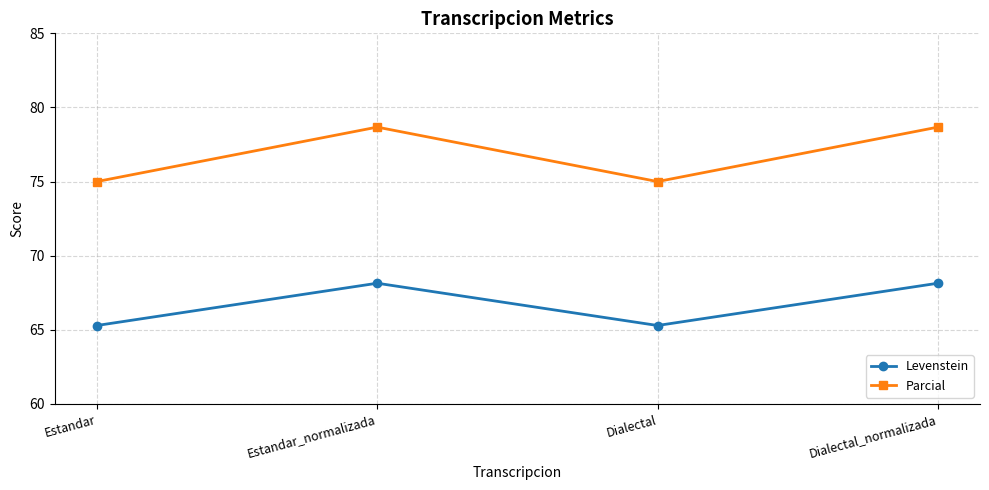

How many data points does each series have?

4